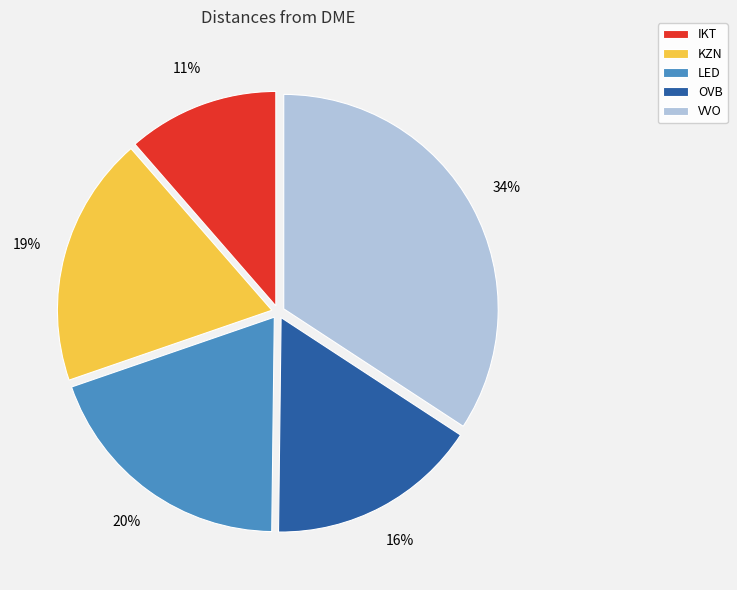

Which category has the smallest portion of the pie?

IKT